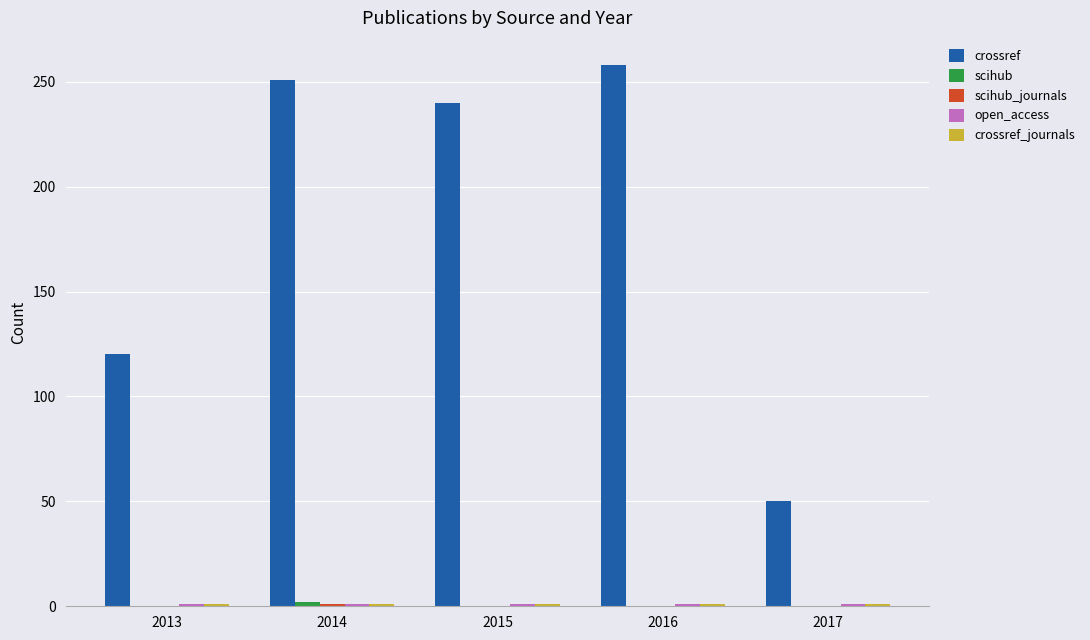

True or false: crossref has a value of 120 at 2013.

True